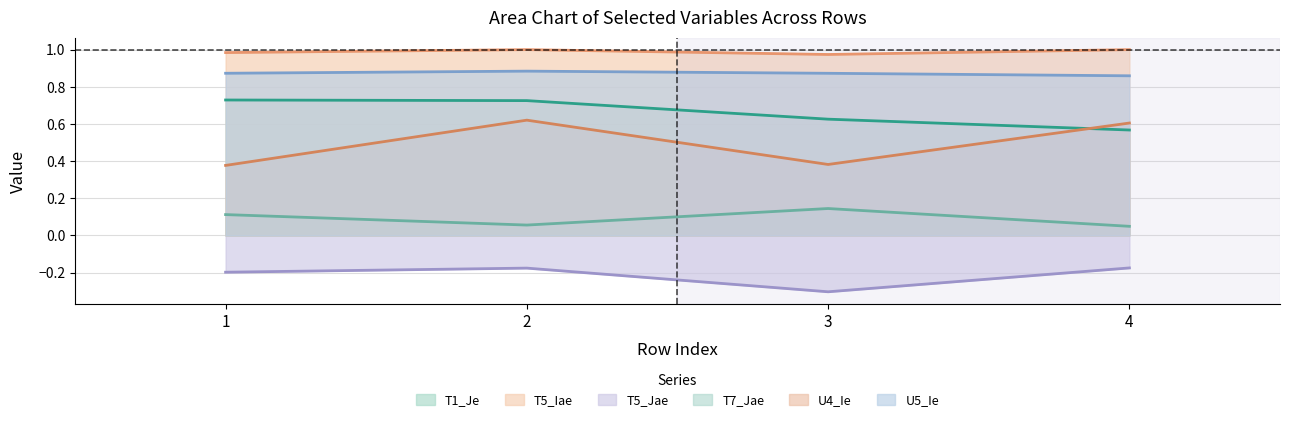

How many distinct data groups are displayed?

6